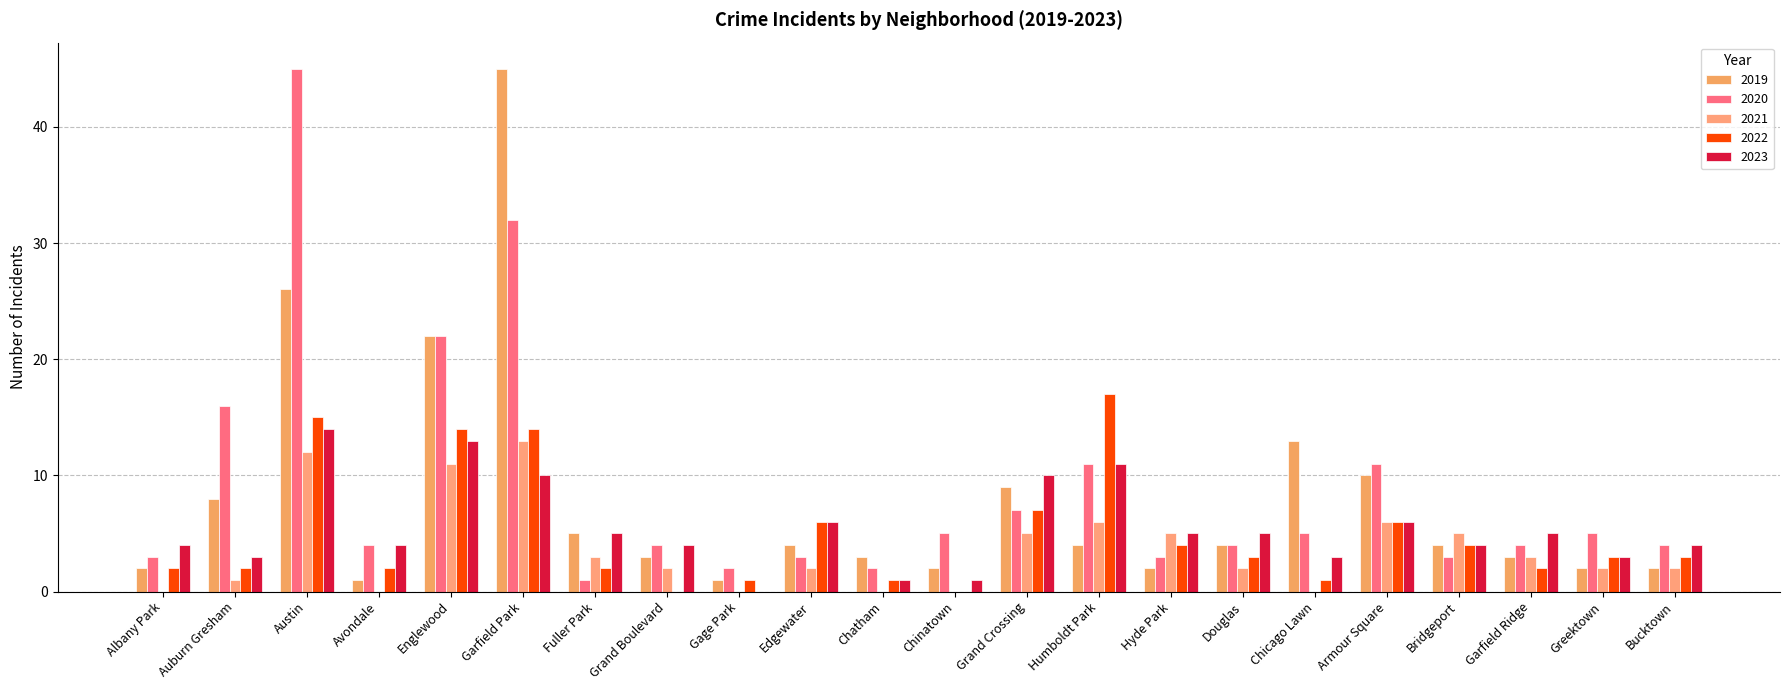

What is the average value of the 2021 series?

4